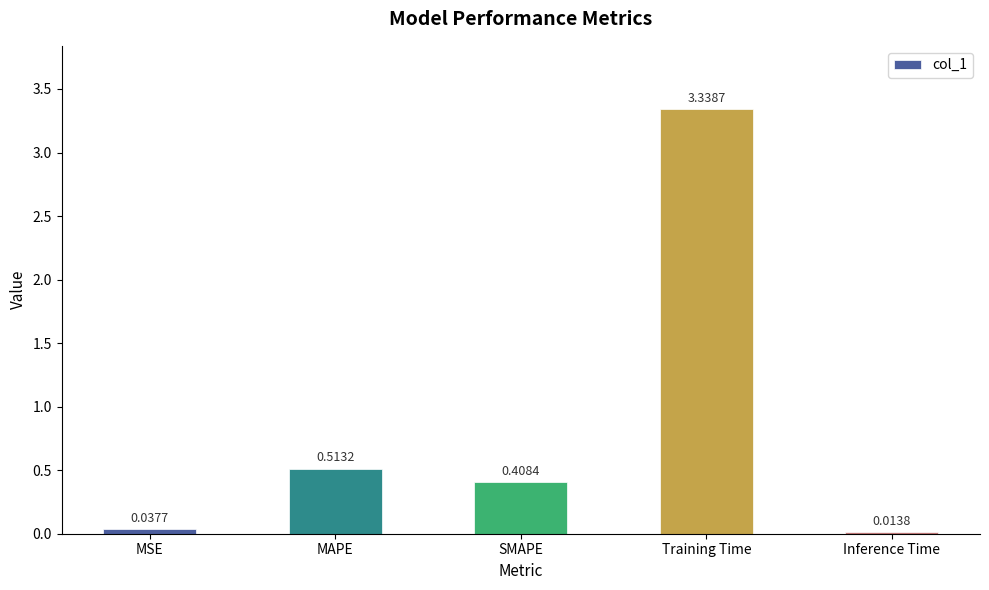

What is the sum of all values?

4.3